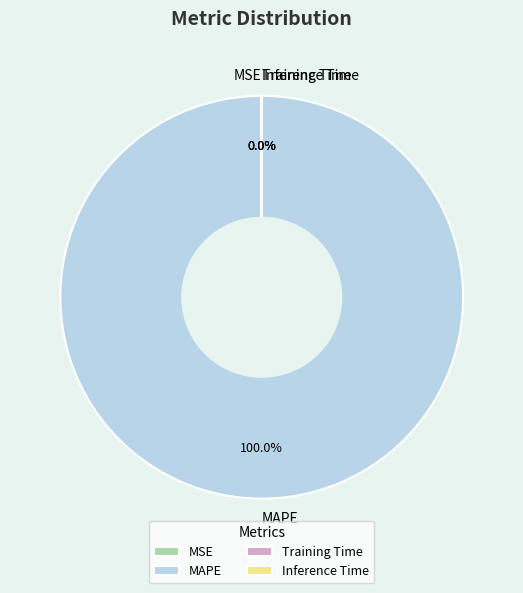

Is there any slice that represents more than half of the pie?

Yes